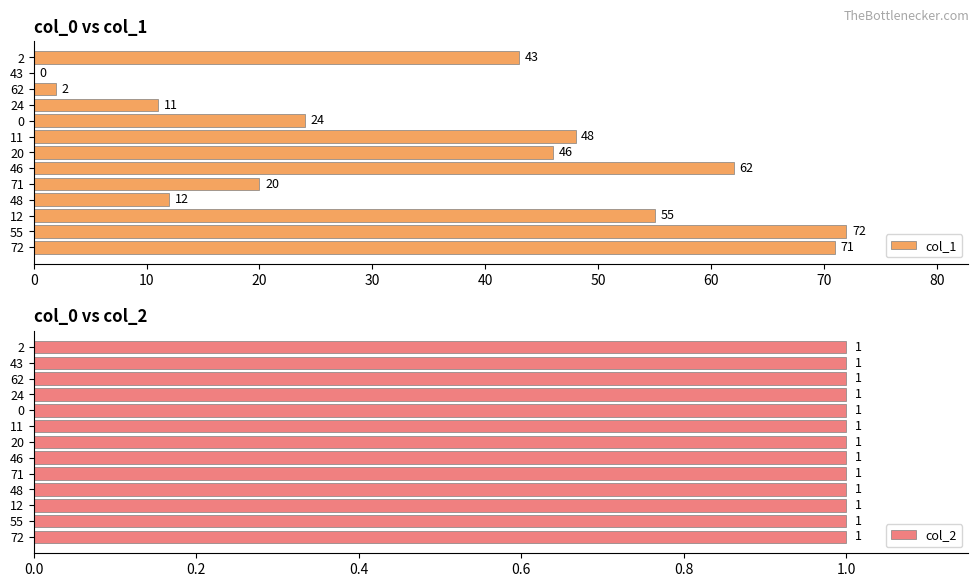

How many groups of bars are there?

13